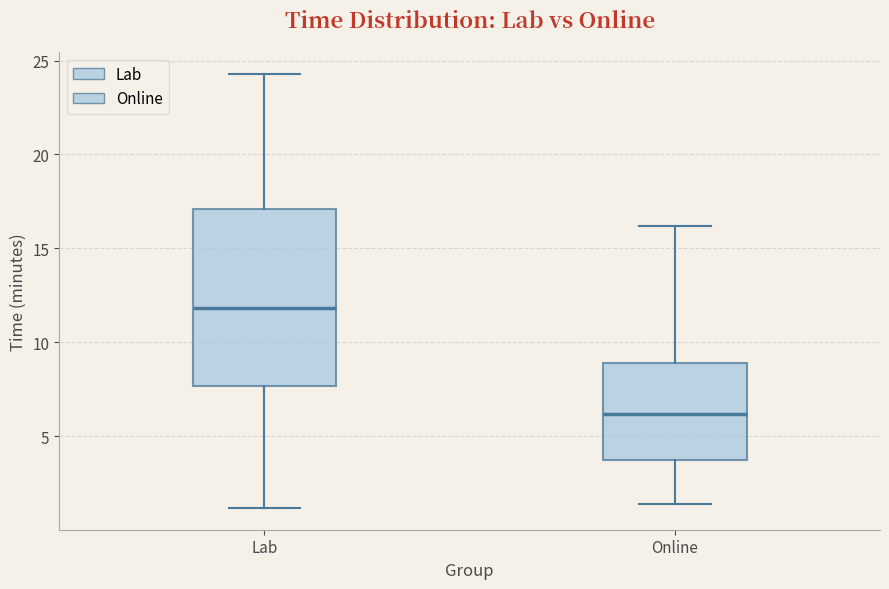

Reading left to right, read every box against the y-axis: the position of its median line, the range the box covers, and the ends of its whiskers. The values are not printed on the chart, so give them approximately, as read against the axis.

Lab: median 12.0, box 7.5 to 17.0, whiskers 1.0 to 24.5
Online: median 6.0, box 3.5 to 9.0, whiskers 1.5 to 16.0